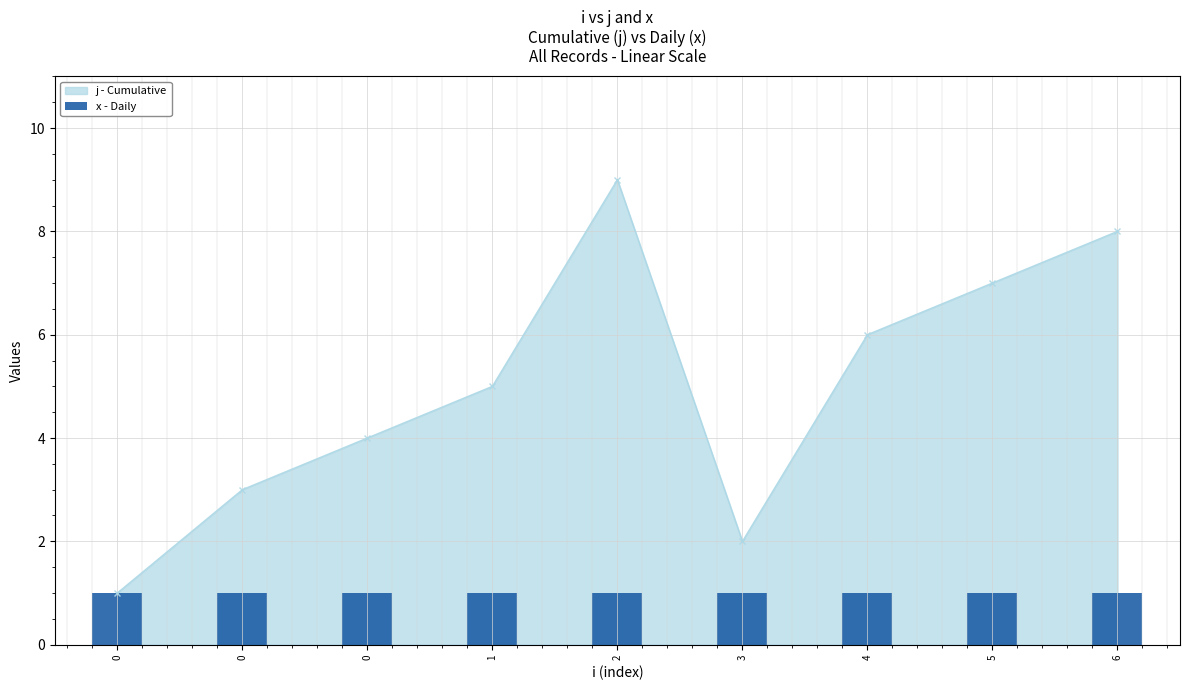

What is the minimum value shown in the chart?

1